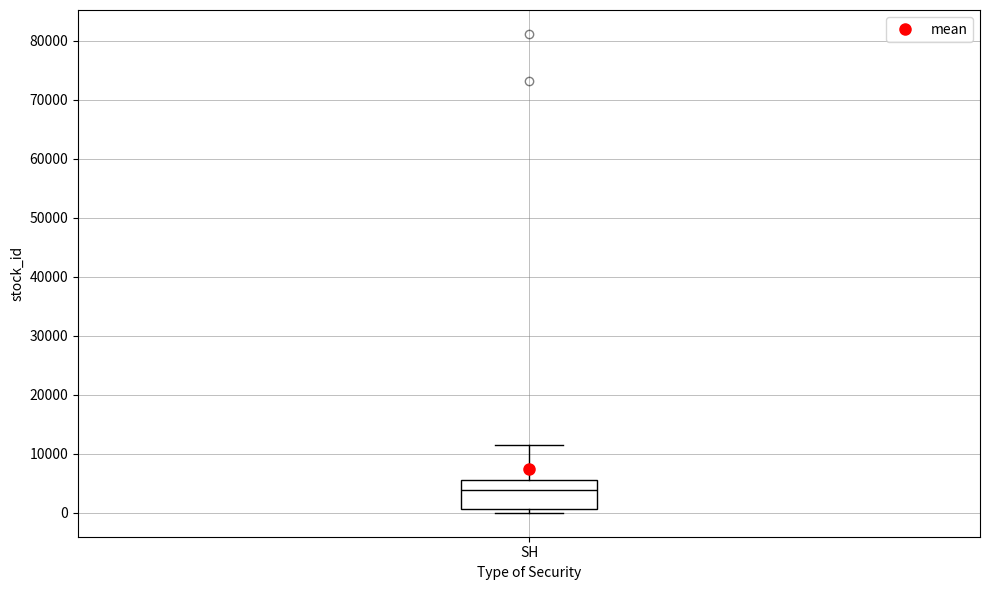

Transcribe this box plot: give where the median line is, the range the box spans, and where the two whiskers end, as read against the y-axis. The values are not printed on the chart, so give them approximately, as read against the axis.

median 4000, box 1000 to 6000, whiskers 0 to 11000